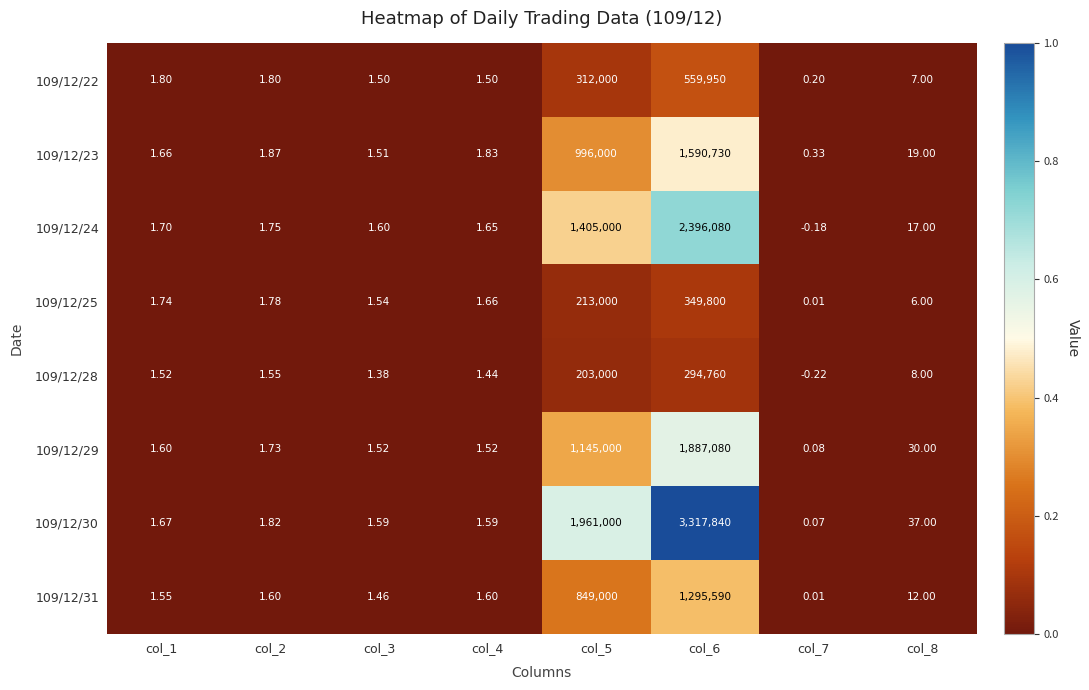

Is the value of 109/12/31 at col_2 greater than the value of 109/12/25 at col_8?

No